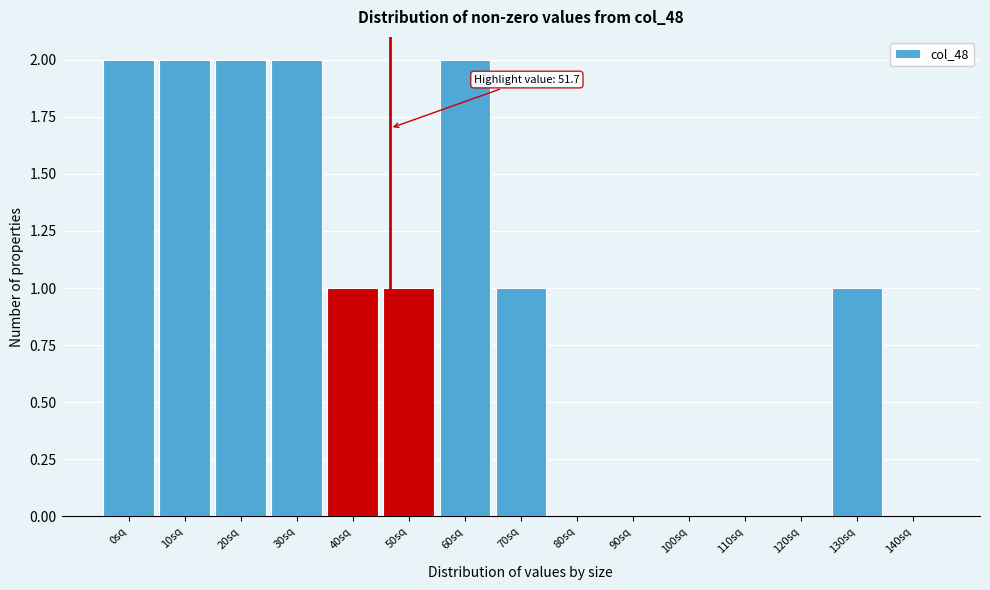

Reading left to right, transcribe all the data shown in this chart.

0sq=2	10sq=2	20sq=2	30sq=2	40sq=1	50sq=1	60sq=2	70sq=1	80sq=0	90sq=0	100sq=0	110sq=0	120sq=0	130sq=1	140sq=0